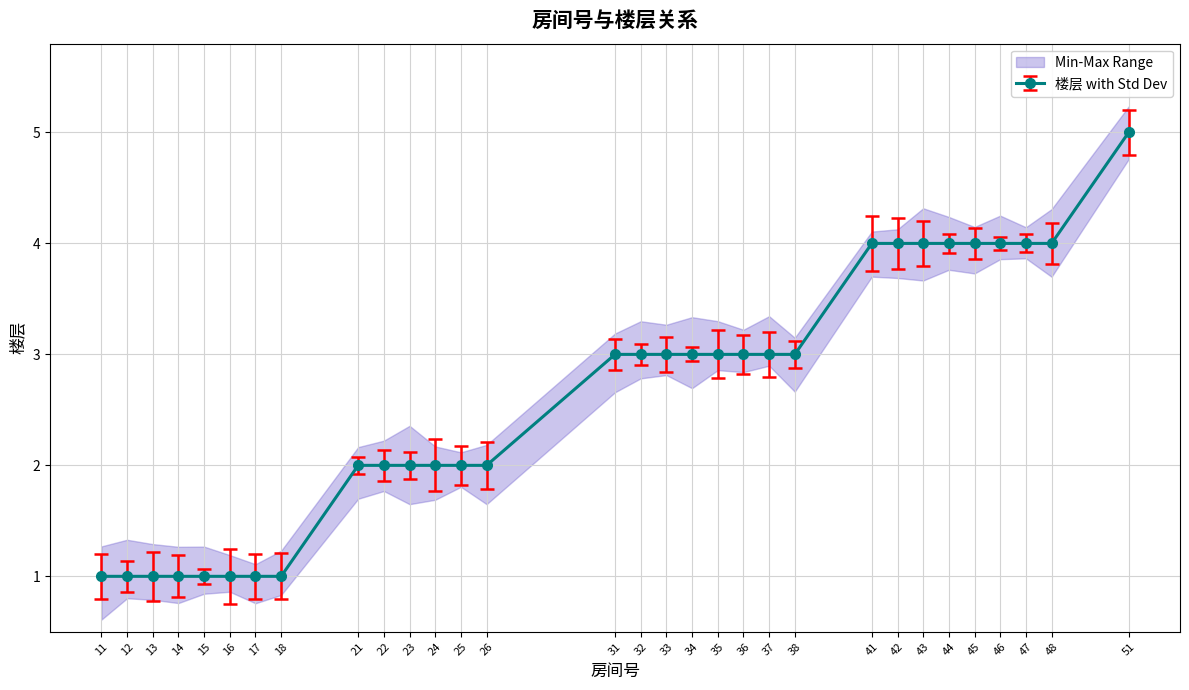

Where is the data nearest to the value 3?

31